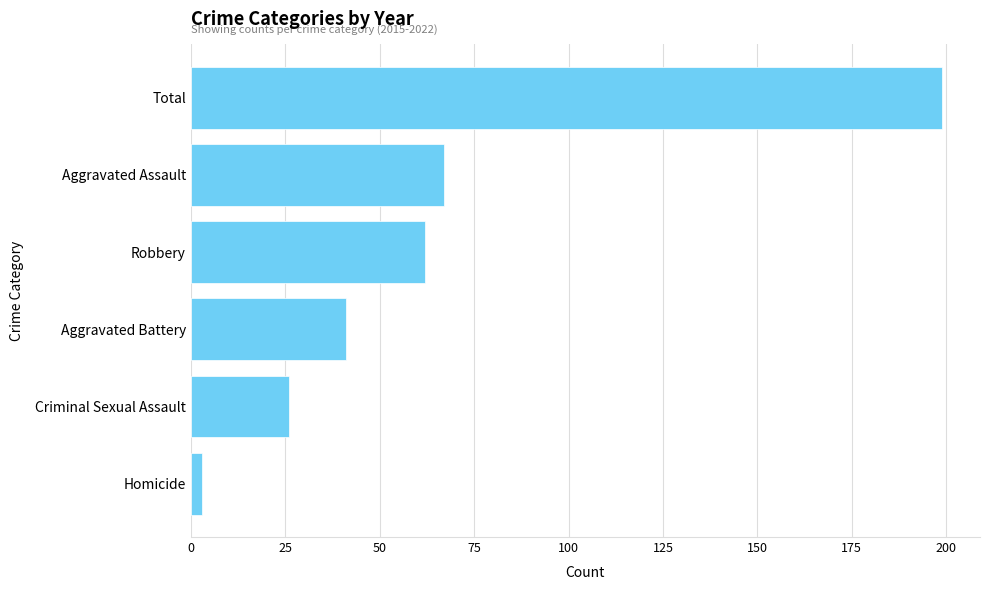

List the labels in order of value, largest first.

Total, Aggravated Assault, Robbery, Aggravated Battery, Criminal Sexual Assault, Homicide